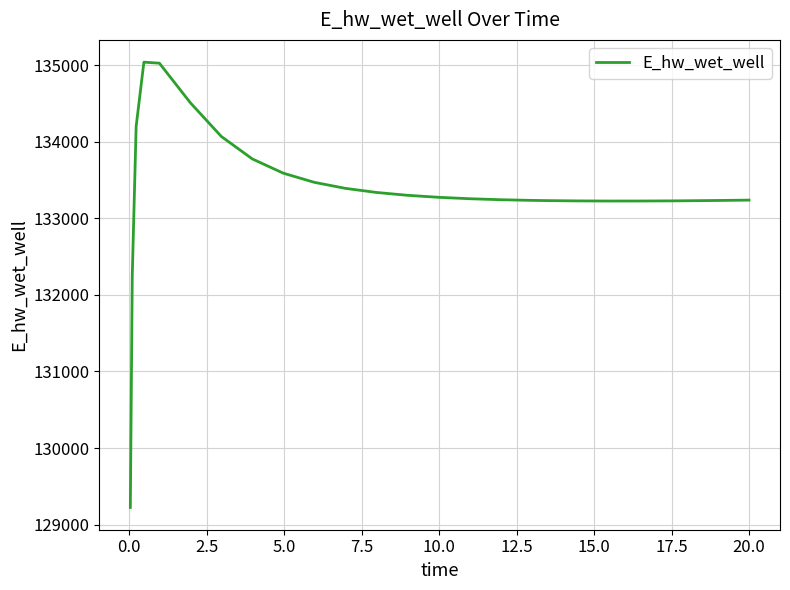

What is the maximum value shown in the chart?

135039.8